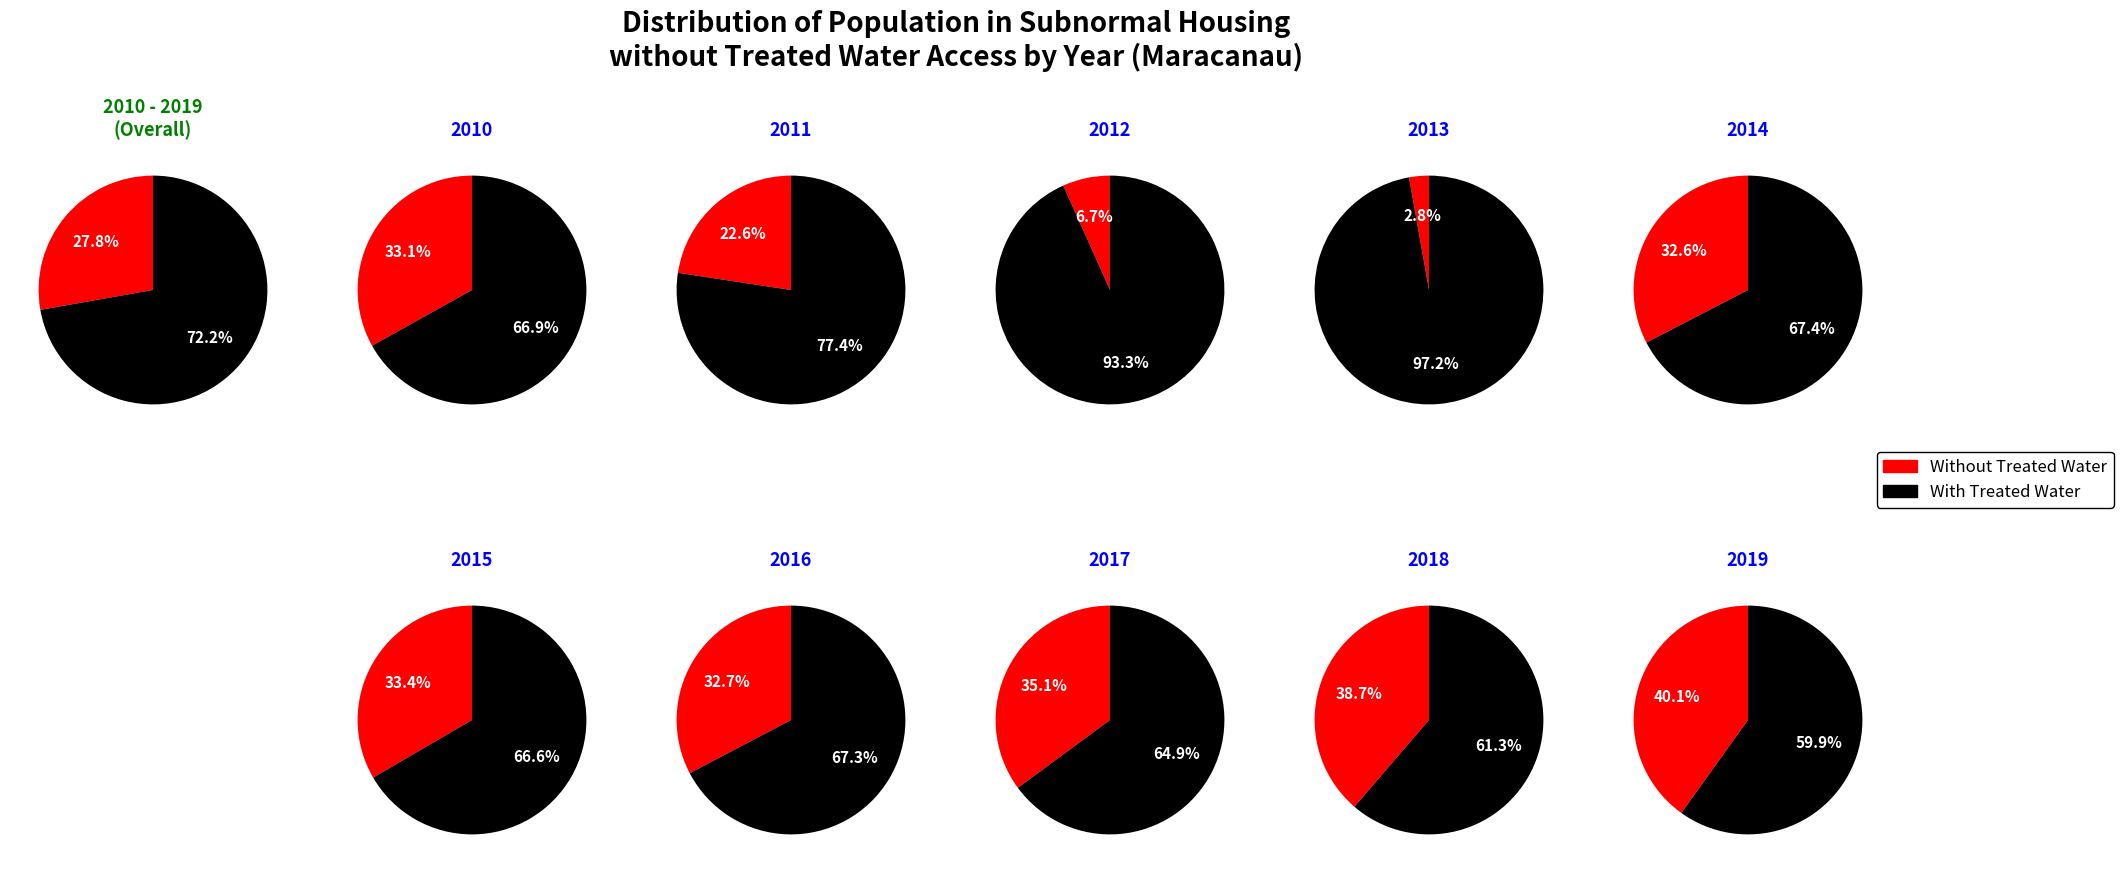

True or false: 5 accounts for 24% of the total.

False